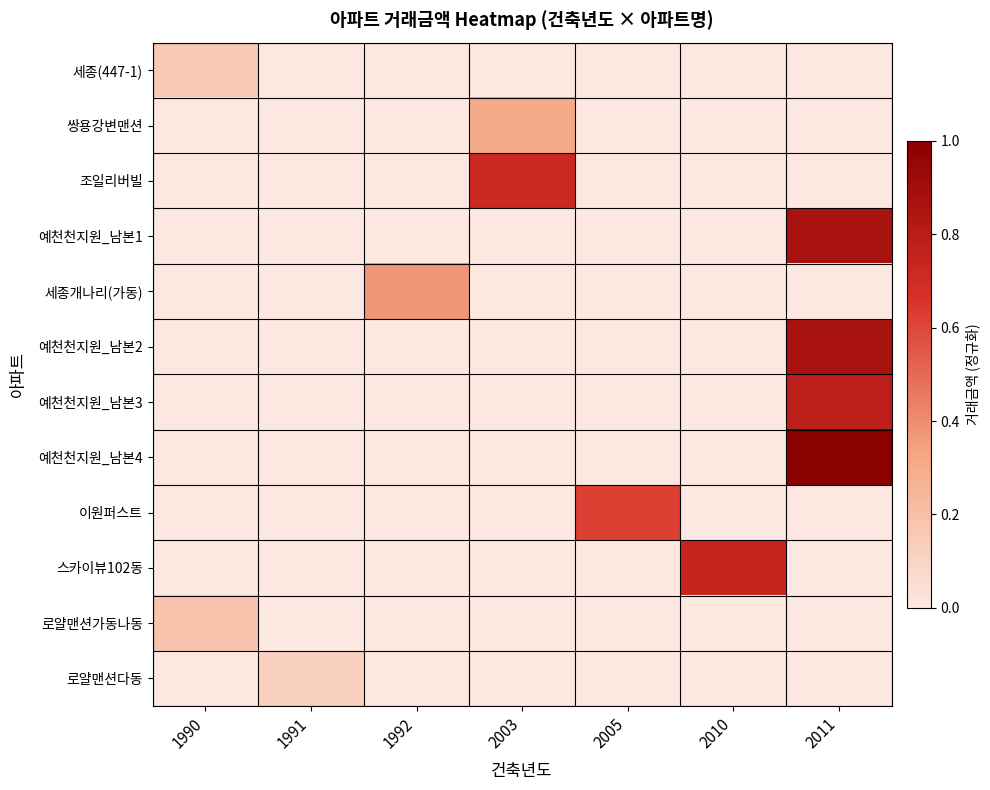

Reading left to right, extract all data points from this chart.

세종(447-1): 1990=0.2	1991=0.0	1992=0.0	2003=0.0	2005=0.0	2010=0.0	2011=0.0
쌍용강변맨션: 1990=0.0	1991=0.0	1992=0.0	2003=0.3	2005=0.0	2010=0.0	2011=0.0
조일리버빌: 1990=0.0	1991=0.0	1992=0.0	2003=0.7	2005=0.0	2010=0.0	2011=0.0
예천천지원_남본1: 1990=0.0	1991=0.0	1992=0.0	2003=0.0	2005=0.0	2010=0.0	2011=0.9
세종개나리(가동): 1990=0.0	1991=0.0	1992=0.4	2003=0.0	2005=0.0	2010=0.0	2011=0.0
예천천지원_남본2: 1990=0.0	1991=0.0	1992=0.0	2003=0.0	2005=0.0	2010=0.0	2011=0.9
예천천지원_남본3: 1990=0.0	1991=0.0	1992=0.0	2003=0.0	2005=0.0	2010=0.0	2011=0.8
예천천지원_남본4: 1990=0.0	1991=0.0	1992=0.0	2003=0.0	2005=0.0	2010=0.0	2011=1.0
이원퍼스트: 1990=0.0	1991=0.0	1992=0.0	2003=0.0	2005=0.6	2010=0.0	2011=0.0
스카이뷰102동: 1990=0.0	1991=0.0	1992=0.0	2003=0.0	2005=0.0	2010=0.7	2011=0.0
로얄맨션가동나동: 1990=0.2	1991=0.0	1992=0.0	2003=0.0	2005=0.0	2010=0.0	2011=0.0
로얄맨션다동: 1990=0.0	1991=0.1	1992=0.0	2003=0.0	2005=0.0	2010=0.0	2011=0.0